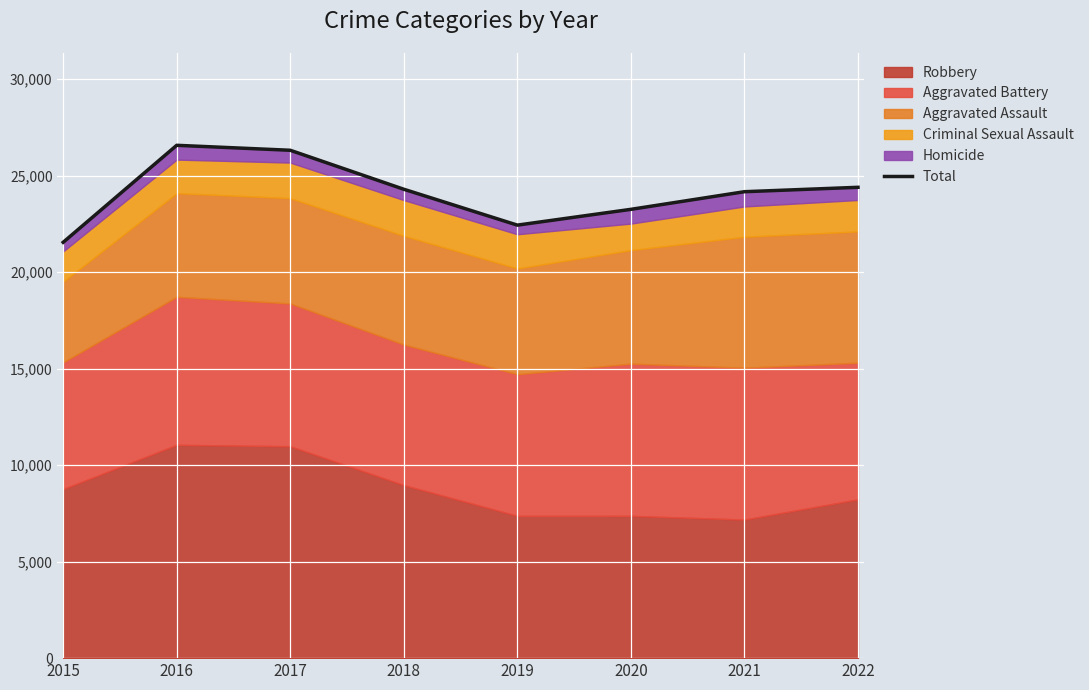

How many points are higher than both their immediate neighbors (excluding endpoints)?

1